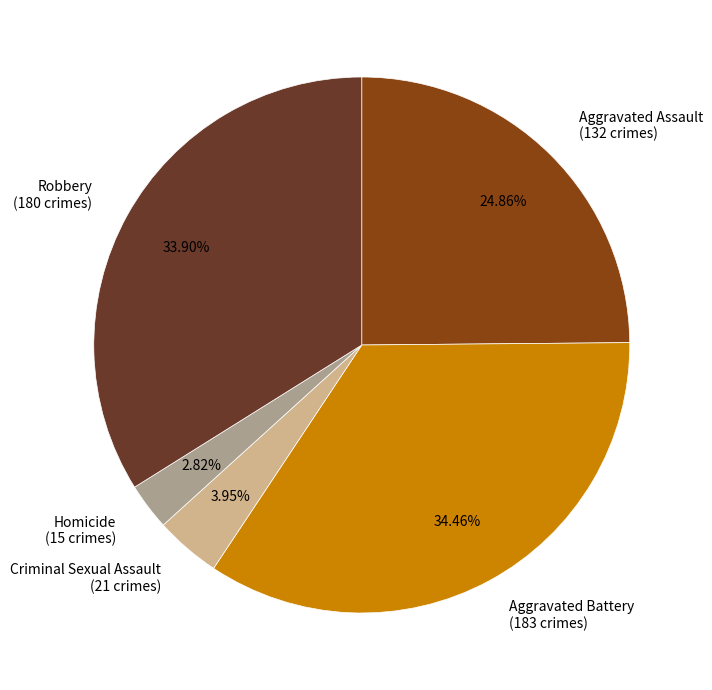

Is the sum of Homicide and Criminal Sexual Assault greater than half?

No